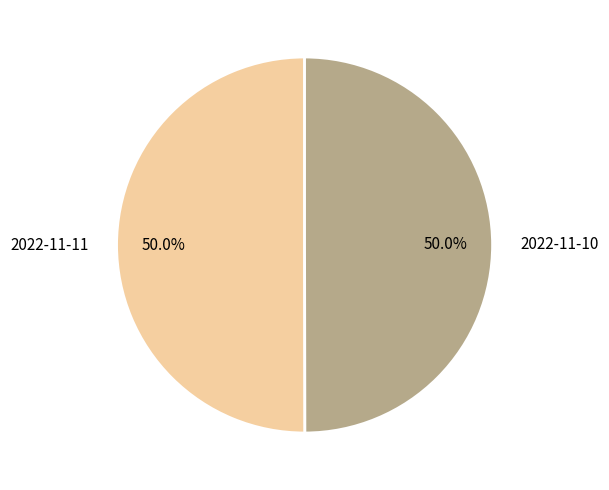

What is the total percentage of 2022-11-10 and 2022-11-11?

100.0%